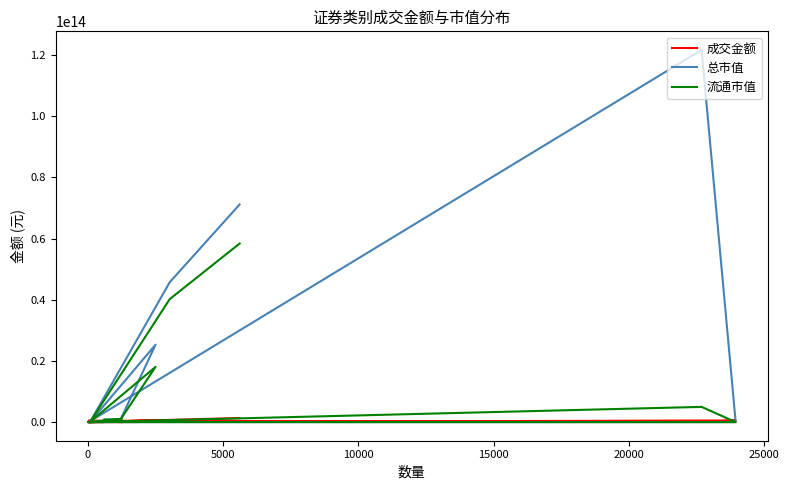

Which series changed the most between −5000 and 8?

总市值